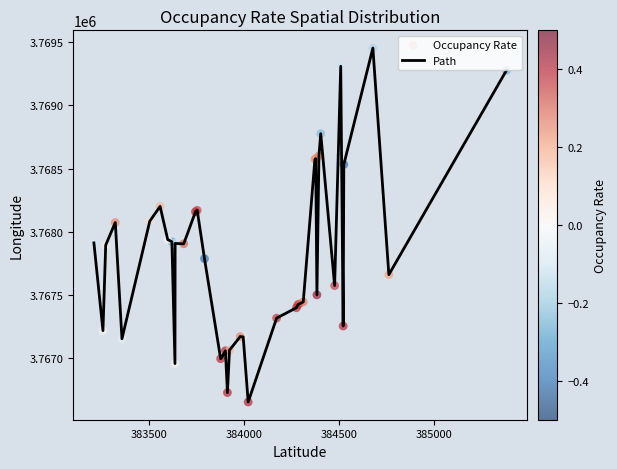

What is the difference between the maximum and minimum values?

2797.6